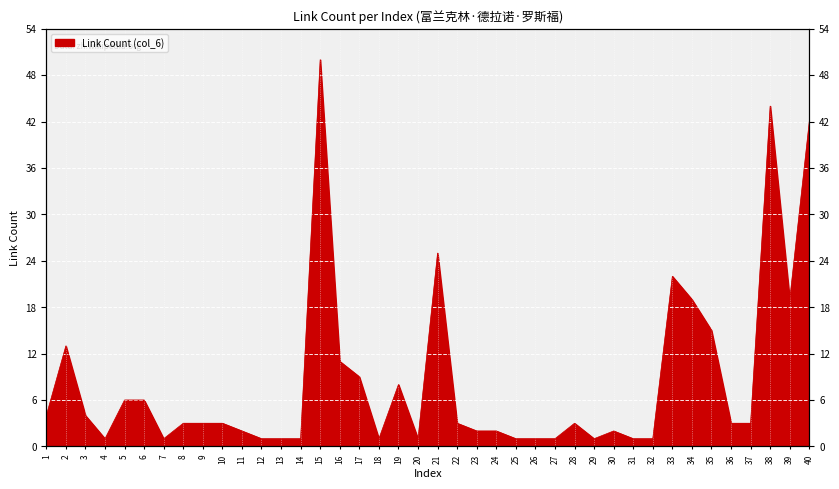

Does the chart display data point markers on the line(s)?

No